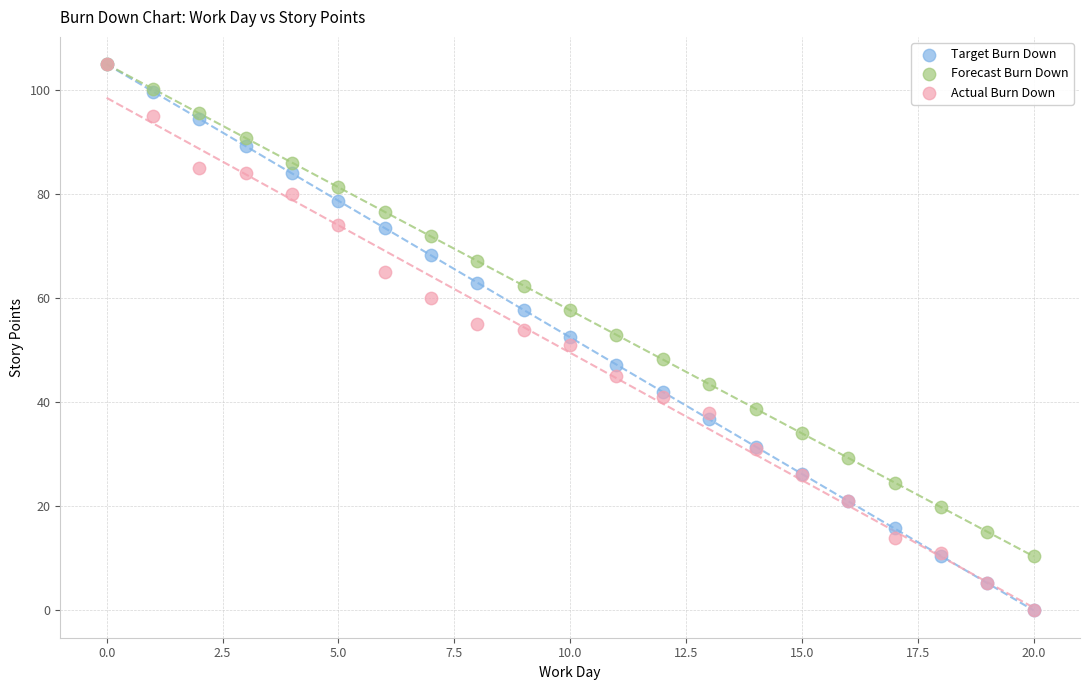

What are all the series names shown in the legend?

Target Burn Down, Forecast Burn Down, Actual Burn Down